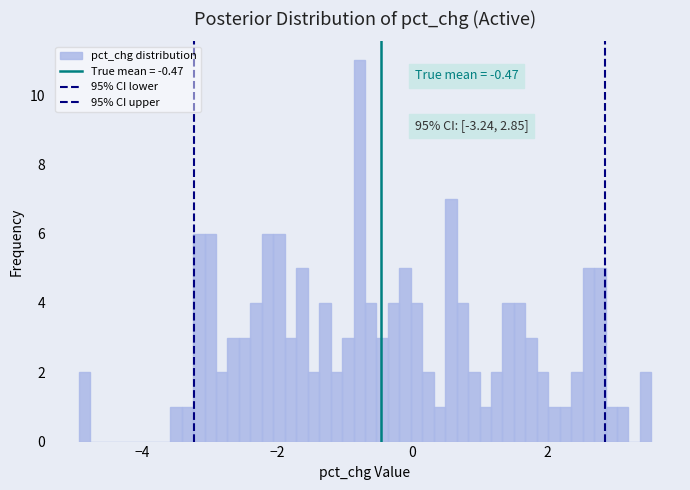

Around what value on the x-axis is the tallest bar? Give the approximate position of its centre, as read against the axis.

-0.8